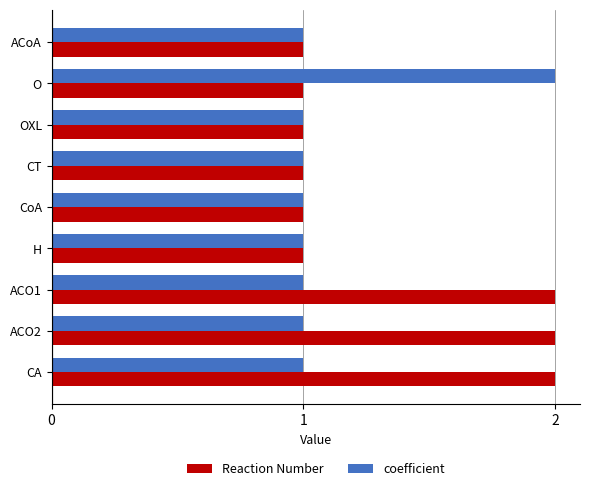

The value of coefficient at CT is 1. True or false?

True